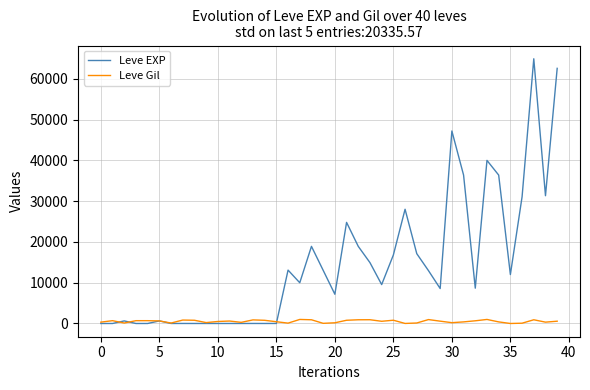

Is this an area chart (filled region under the line)?

No